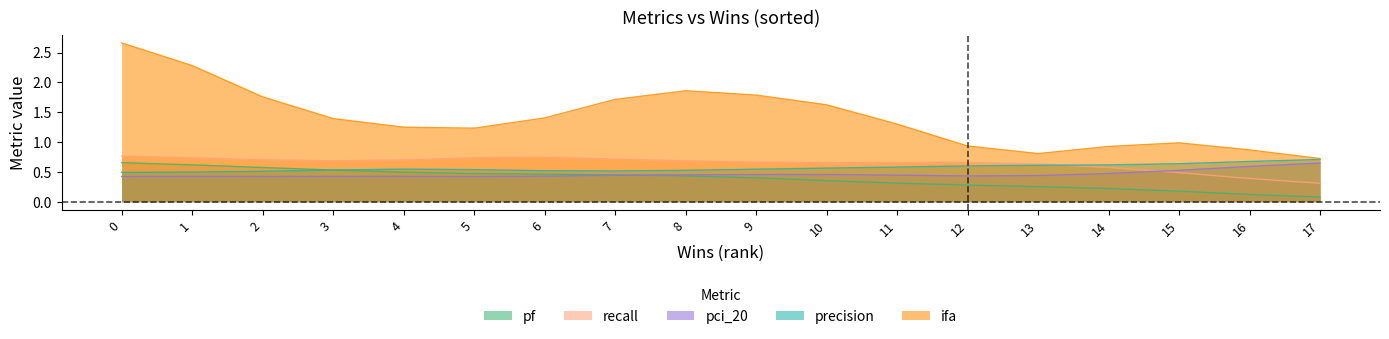

What are all the series names shown in the legend?

pf, recall, pci_20, precision, ifa